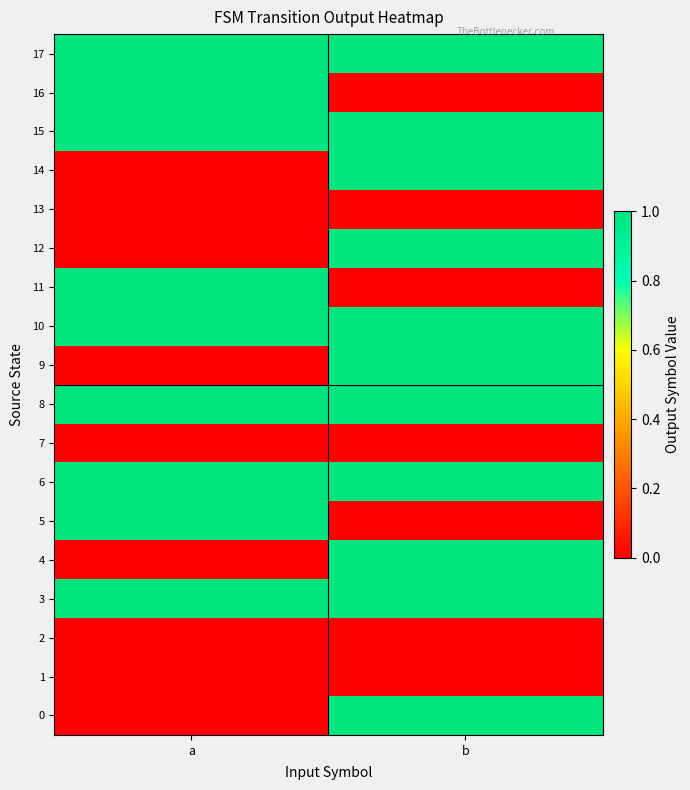

At which category is the sum across all series the highest?

b